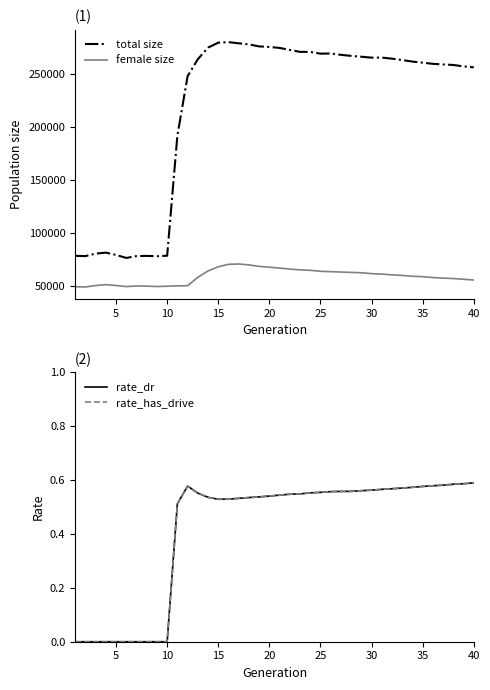

True or false: female size and total size intersect in this chart.

False